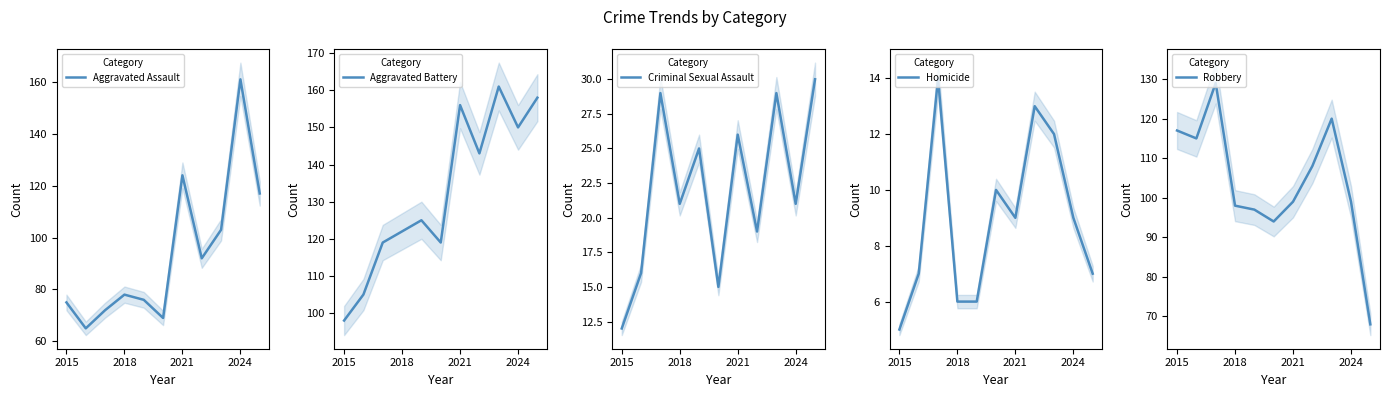

What is the lowest value of the Aggravated Assault series?

65